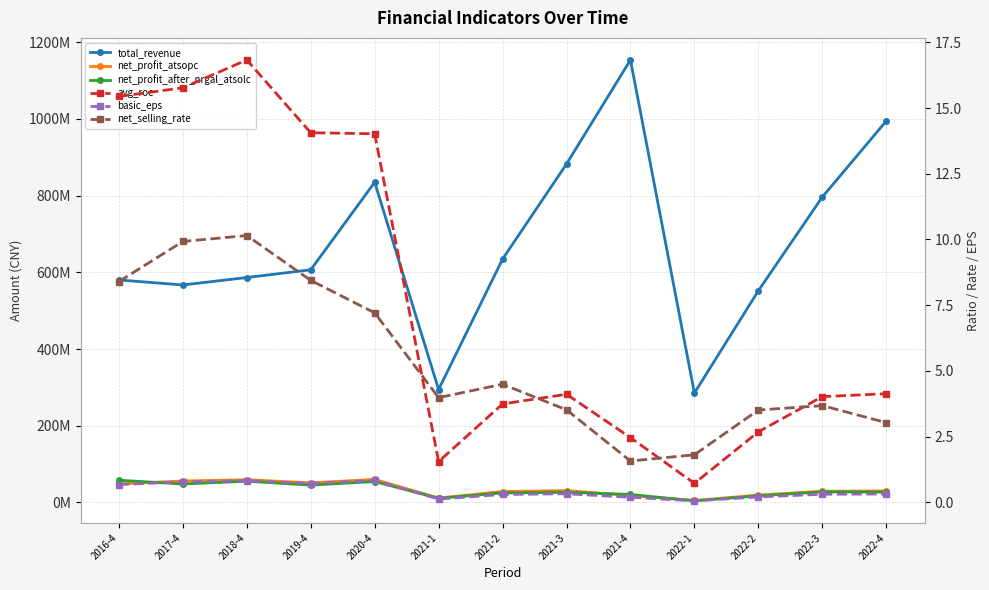

What are all the series names shown in the legend?

total_revenue, net_profit_atsopc, net_profit_after_nrgal_atsolc, avg_roe, basic_eps, net_selling_rate